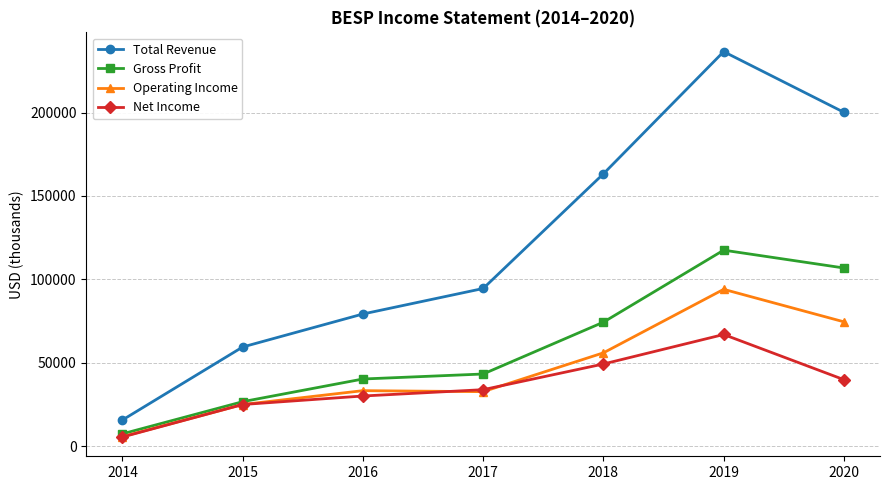

Count the number of categories in the chart.

7